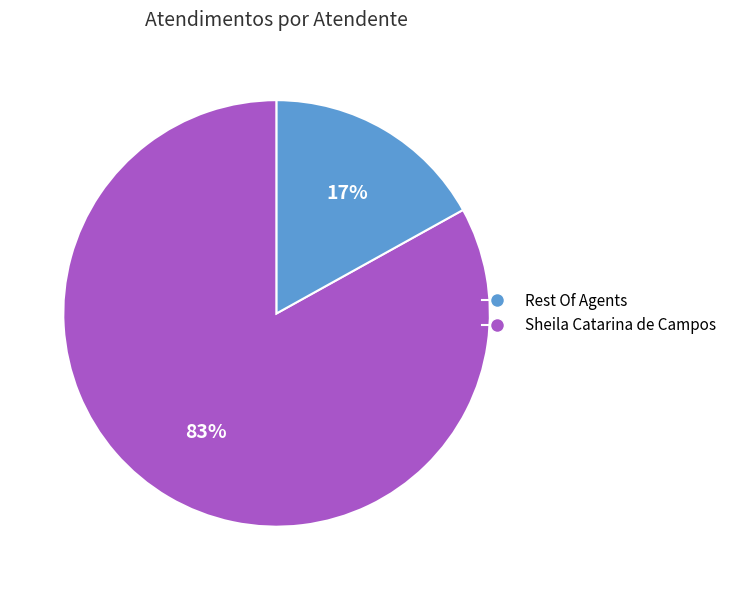

To the nearest percent, what is the average slice percentage?

50%